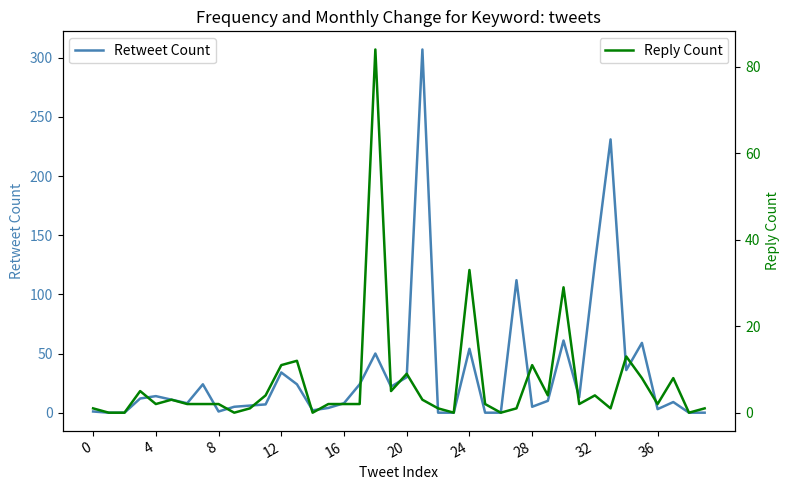

Is it true that Reply Count equals 5 at 11?

False